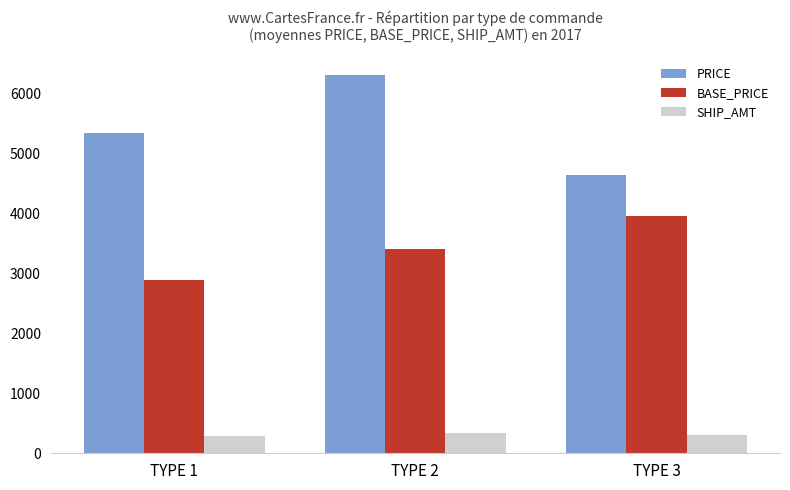

The value of PRICE at TYPE 2 is 6311. True or false?

True